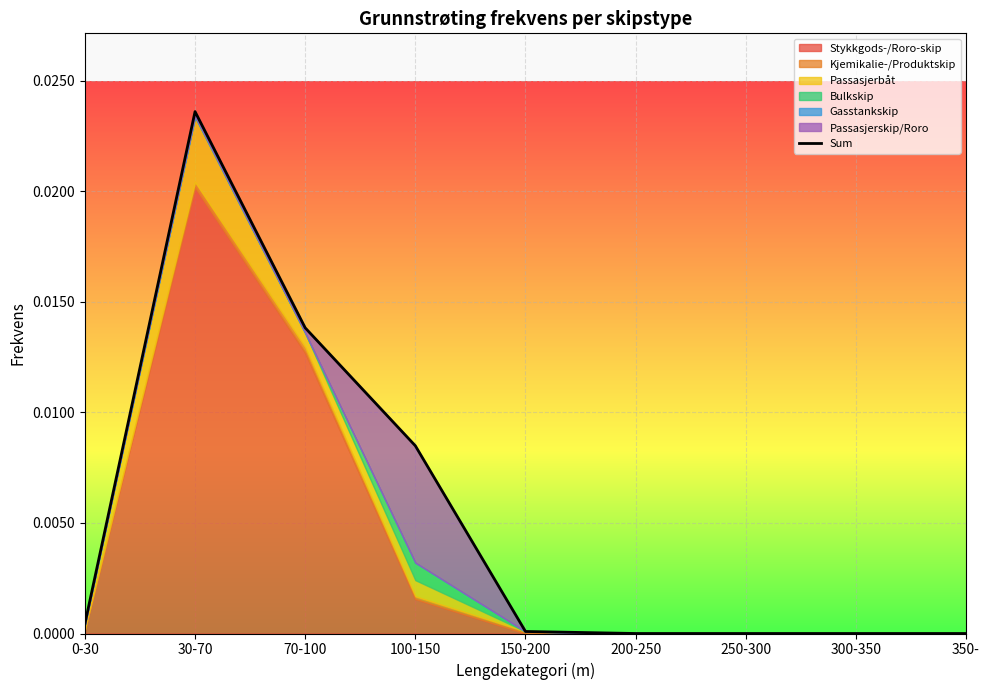

Is it true that the value at 0-30 is 0.0?

False